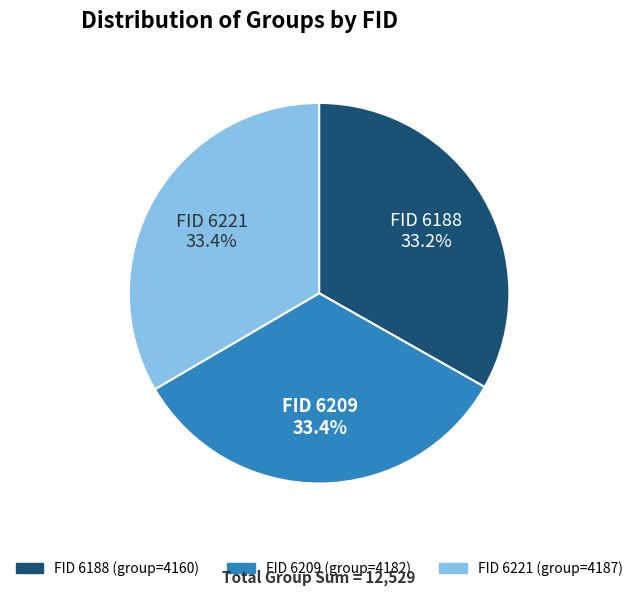

Is there a majority slice in this chart?

No